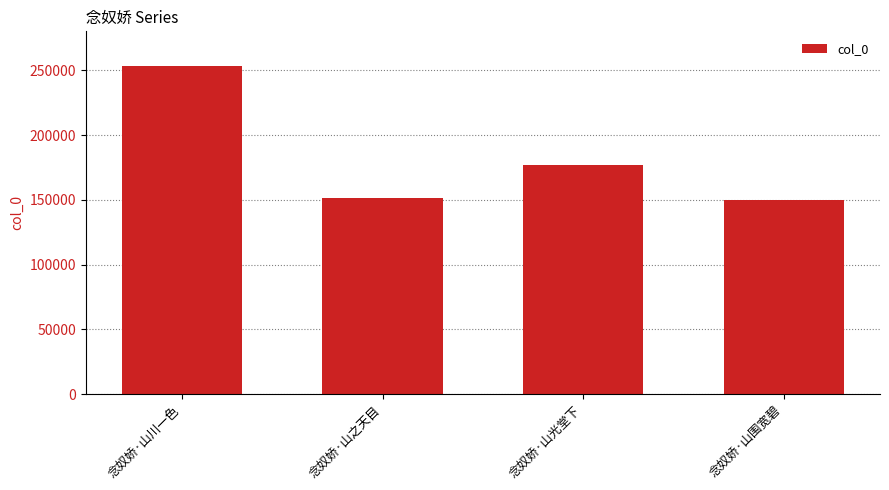

What is the change in value from 念奴娇·山川一色 to 念奴娇·山之天目?

-101318